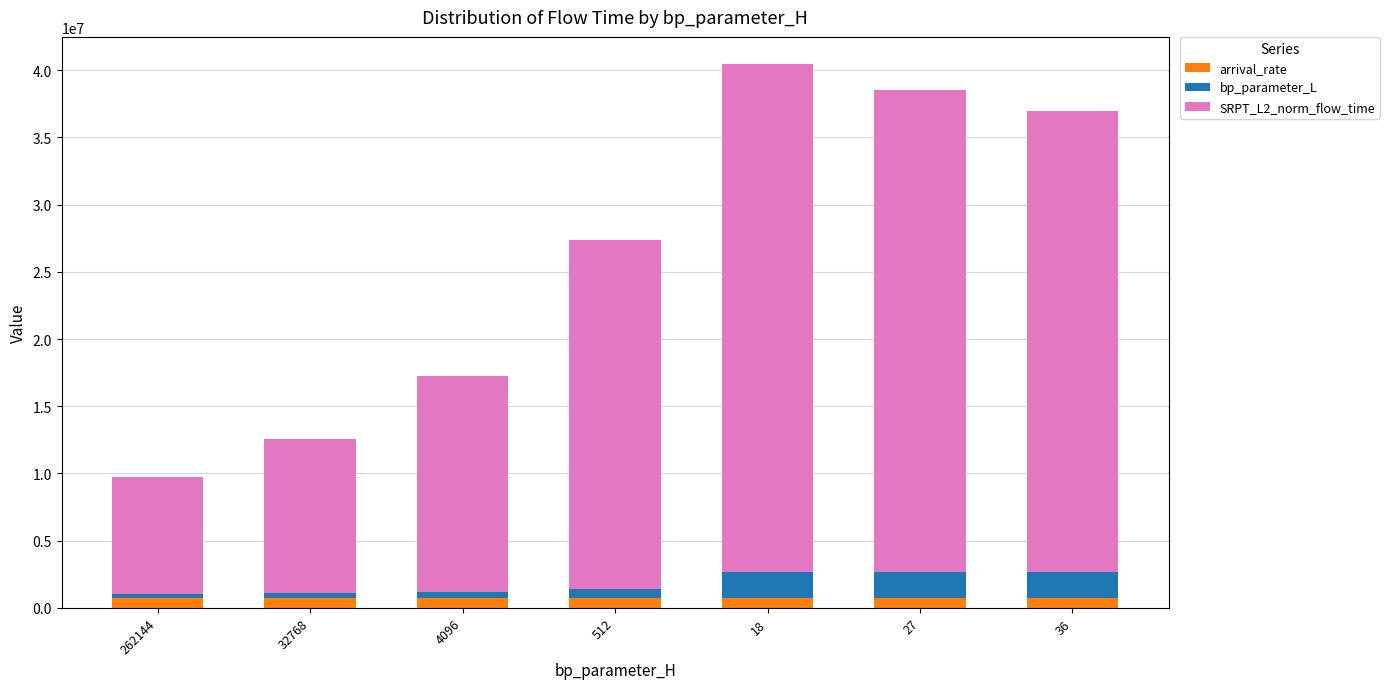

What is the average value of the arrival_rate series?

756281.5